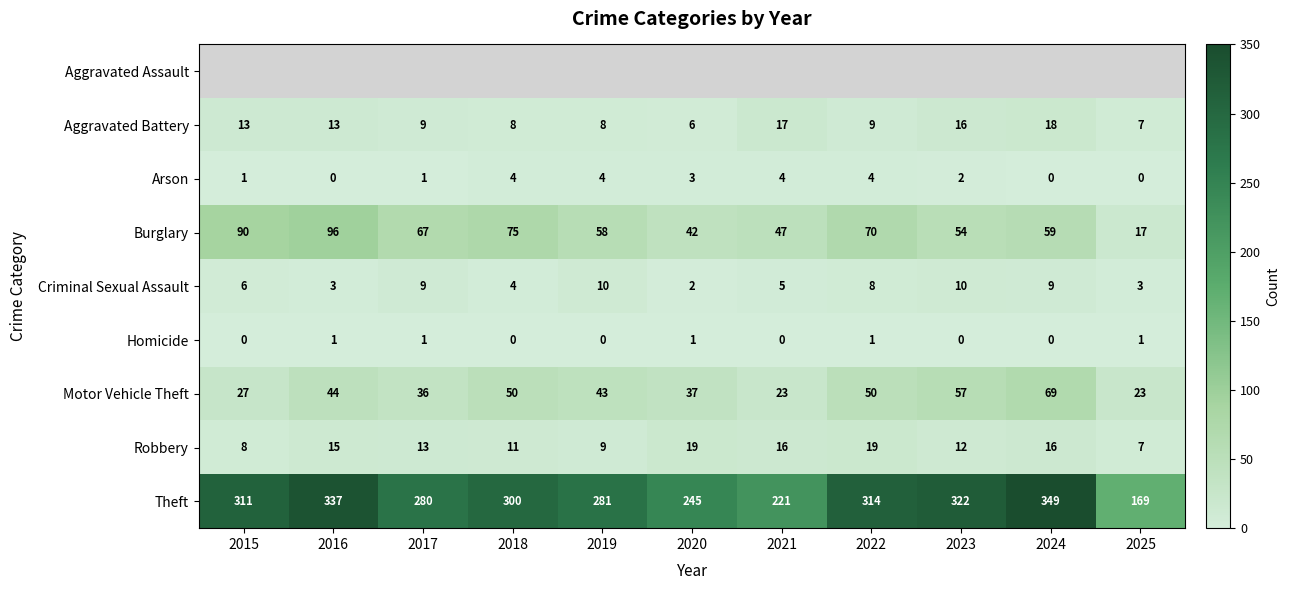

Is it true that Arson equals 4 at 2019?

True